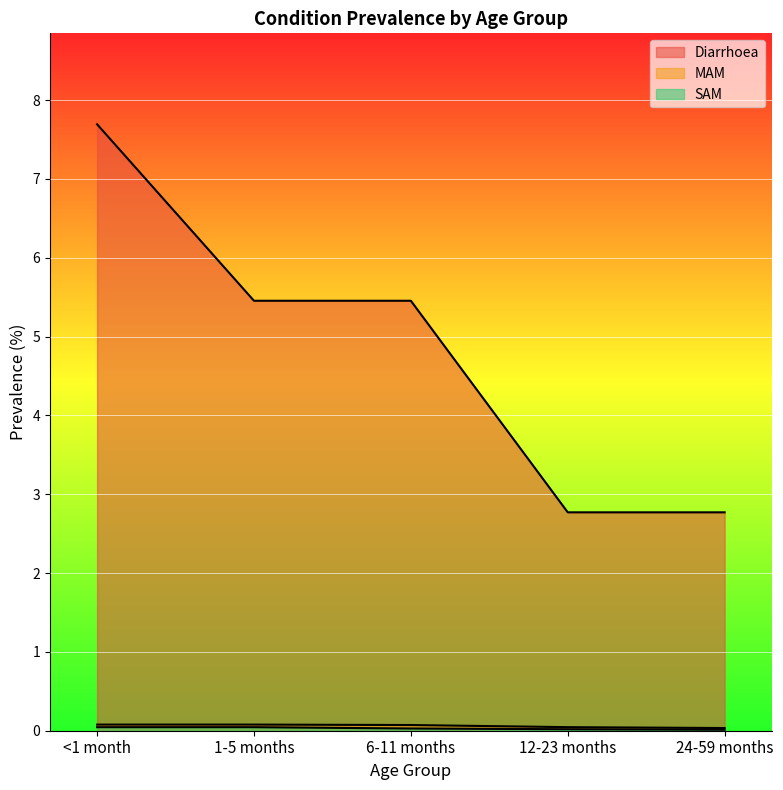

Reading left to right, extract all data points from this chart.

Diarrhoea: <1 month=7.7	1-5 months=5.5	6-11 months=5.5	12-23 months=2.8	24-59 months=2.8
MAM: <1 month=0.1	1-5 months=0.1	6-11 months=0.1	12-23 months=0.0	24-59 months=0.0
SAM: <1 month=0.0	1-5 months=0.0	6-11 months=0.0	12-23 months=0.0	24-59 months=0.0